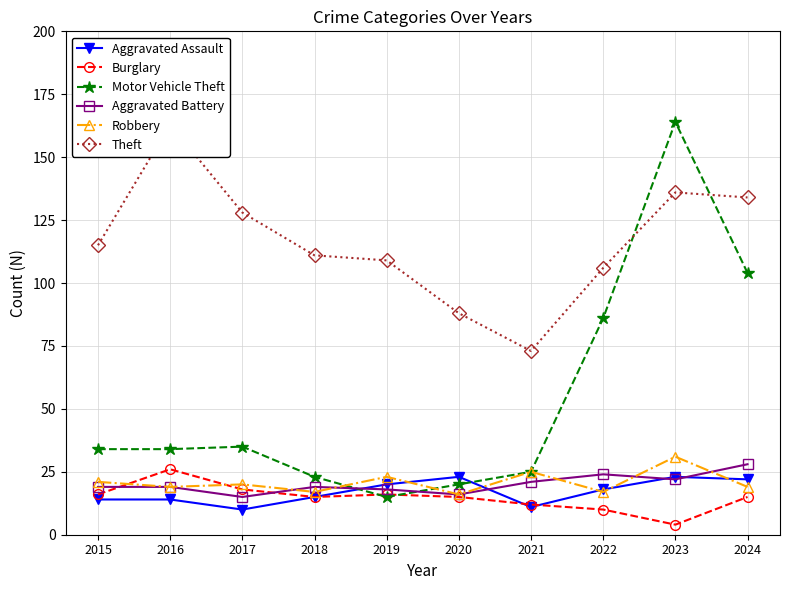

What is the value of the Theft point at the 8th from the left?

106